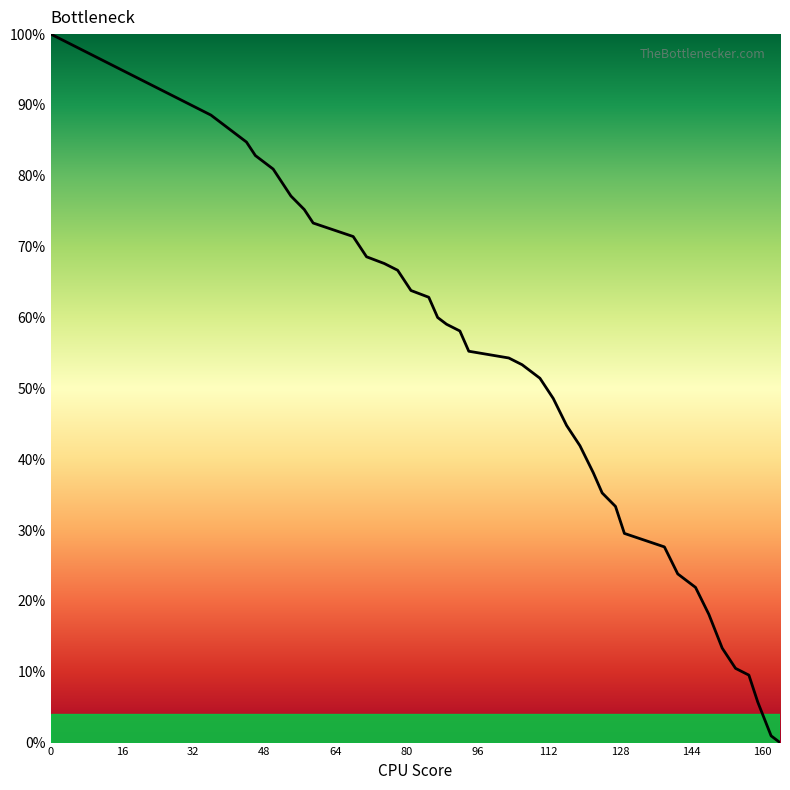

What is the difference between the maximum and minimum values?

100.0